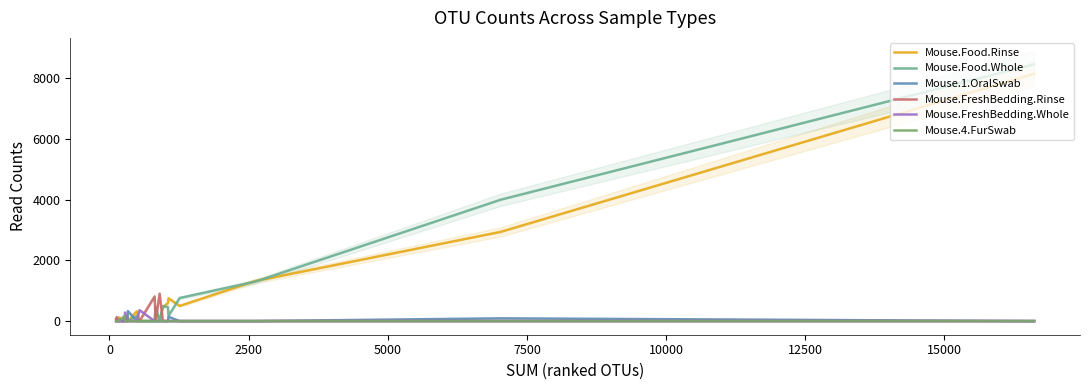

How many distinct data groups are displayed?

6